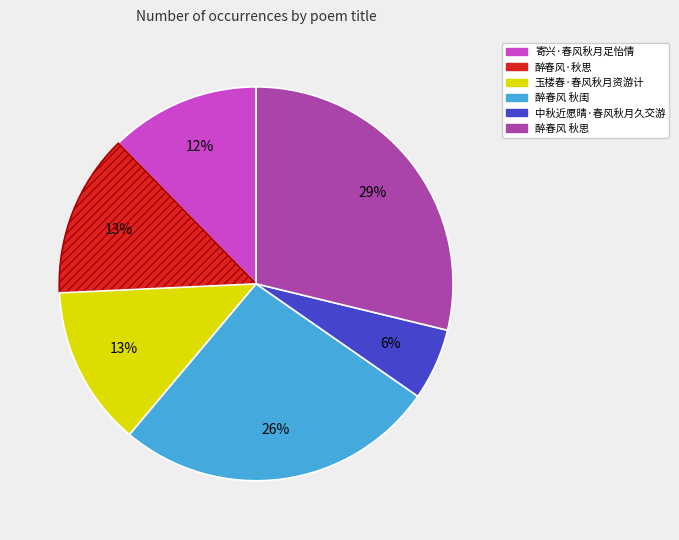

To the nearest percent, what percentage of the pie is 玉楼春·春风秋月资游计?

13%